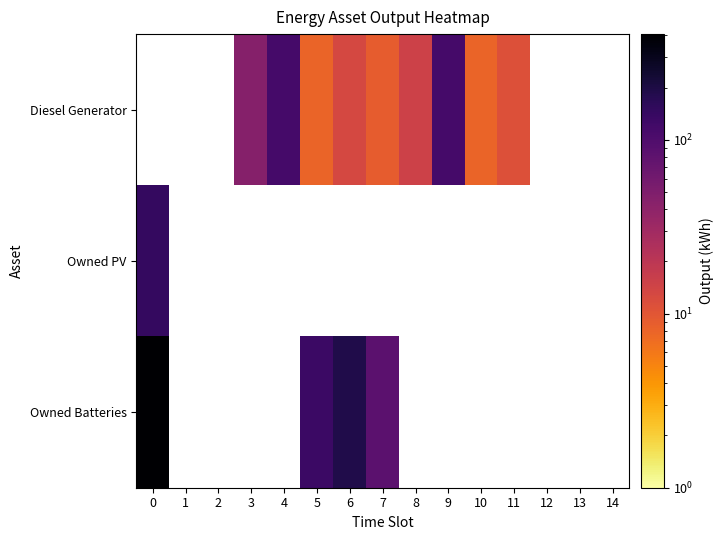

What is the highest value of the Owned Batteries series?

406.0